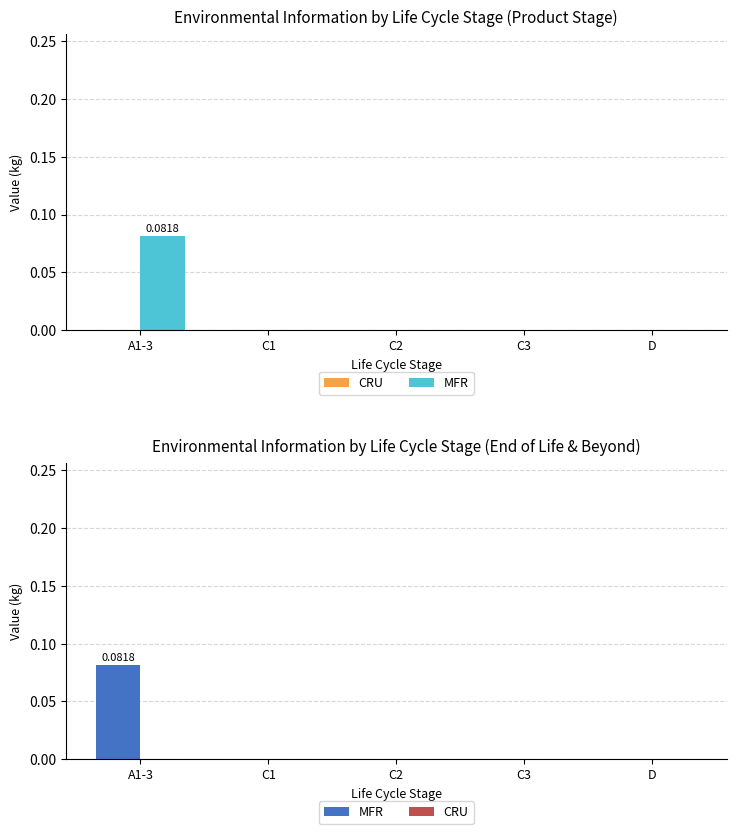

Between C1 and C2, which is larger?

C1